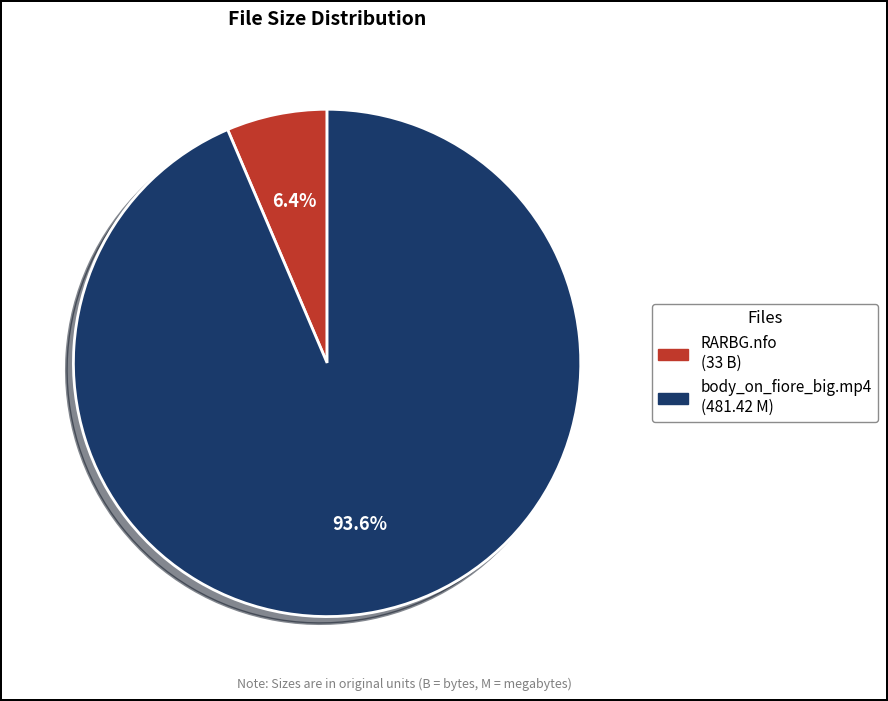

How many segments does this pie chart have?

2